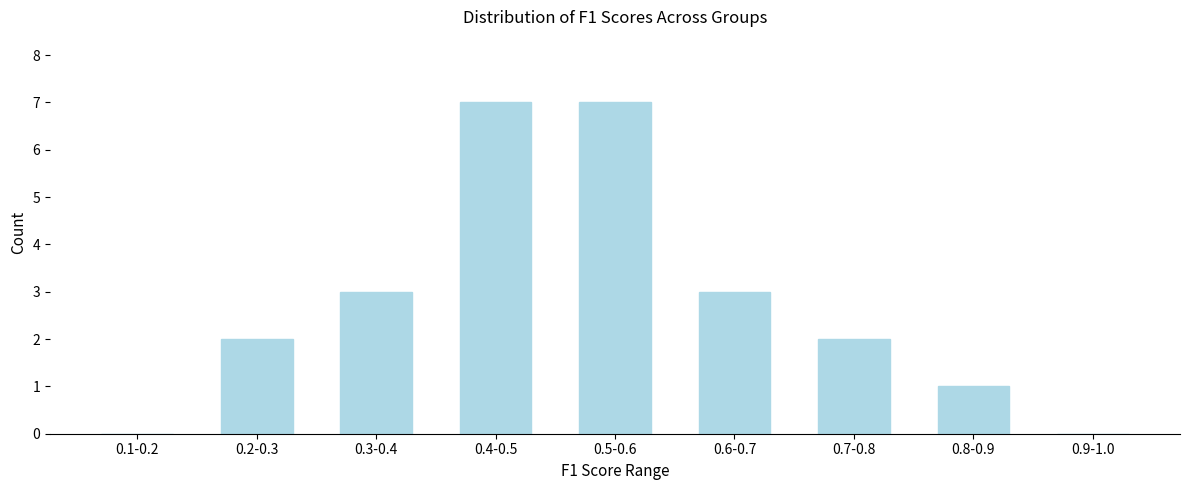

Reading left to right, what are all the values shown in this chart?

0.1-0.2=0	0.2-0.3=2	0.3-0.4=3	0.4-0.5=7	0.5-0.6=7	0.6-0.7=3	0.7-0.8=2	0.8-0.9=1	0.9-1.0=0